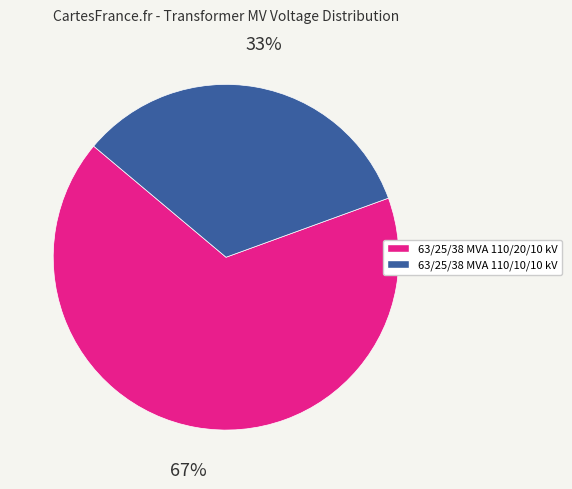

Count the number of slices in the pie.

2